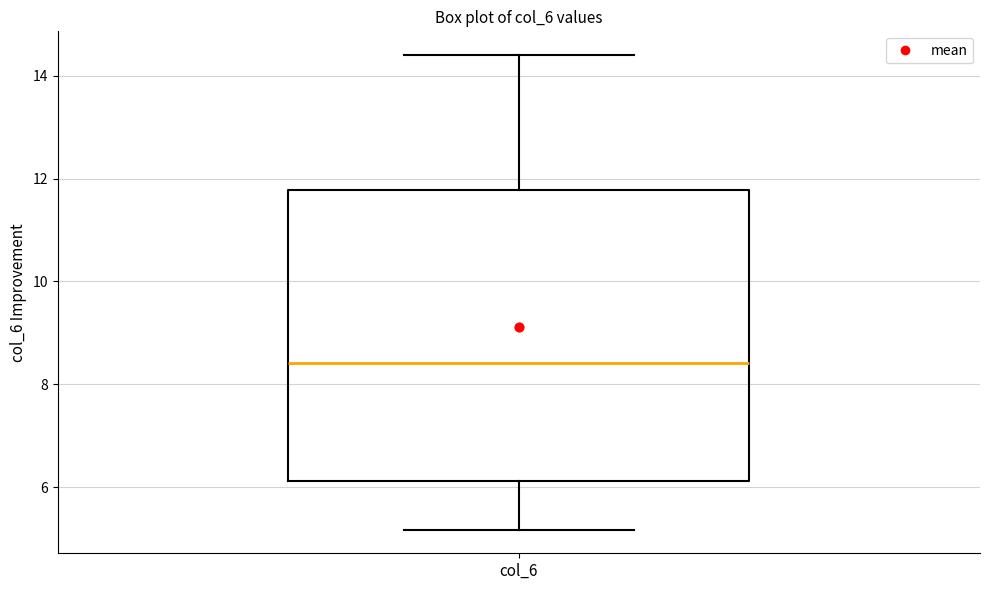

Transcribe this box plot: give where the median line is, the range the box spans, and where the two whiskers end, as read against the y-axis. The values are not printed on the chart, so give them approximately, as read against the axis.

median 8.4, box 6.2 to 11.8, whiskers 5.2 to 14.4